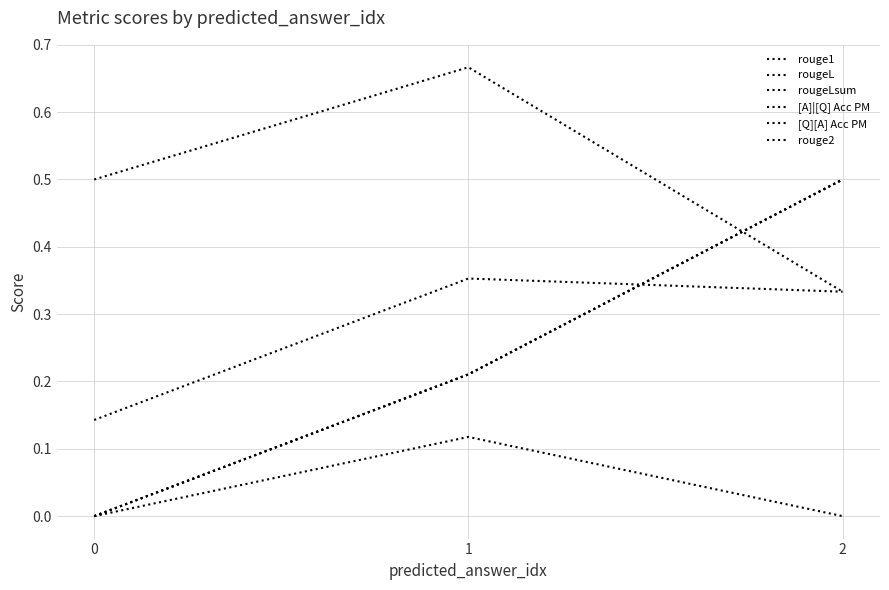

At which category is the sum across all series the highest?

2